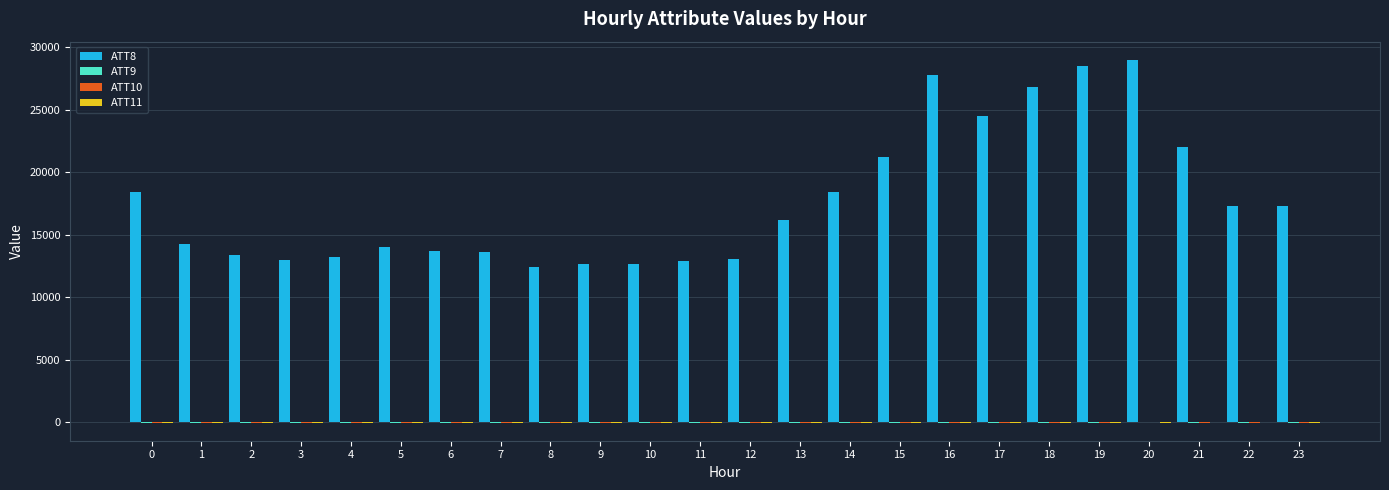

Which series has the largest total across all categories?

ATT8